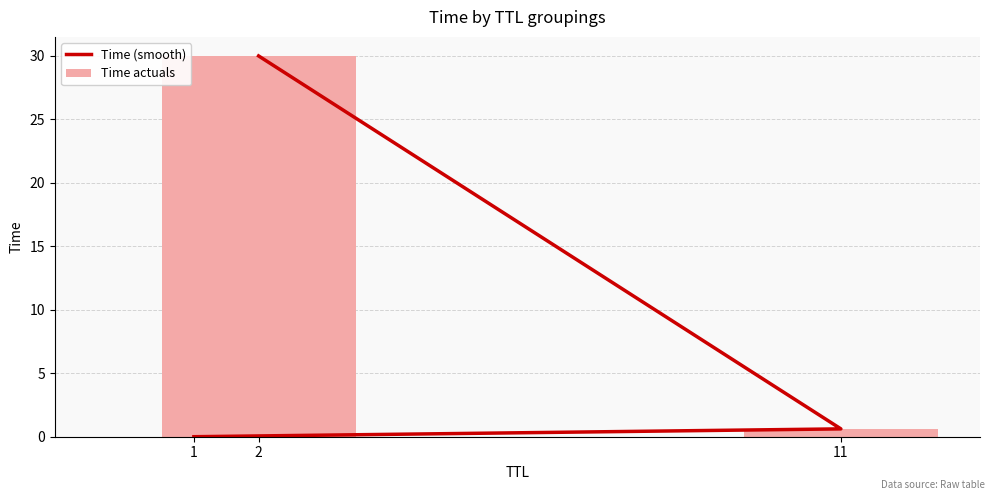

What value does the Time (smooth) series have at 11?

0.6